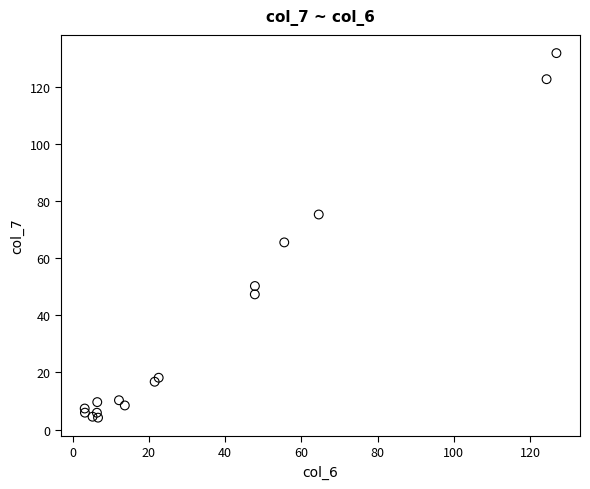

What Y value in the scatter plot is closest to 68?

65.6